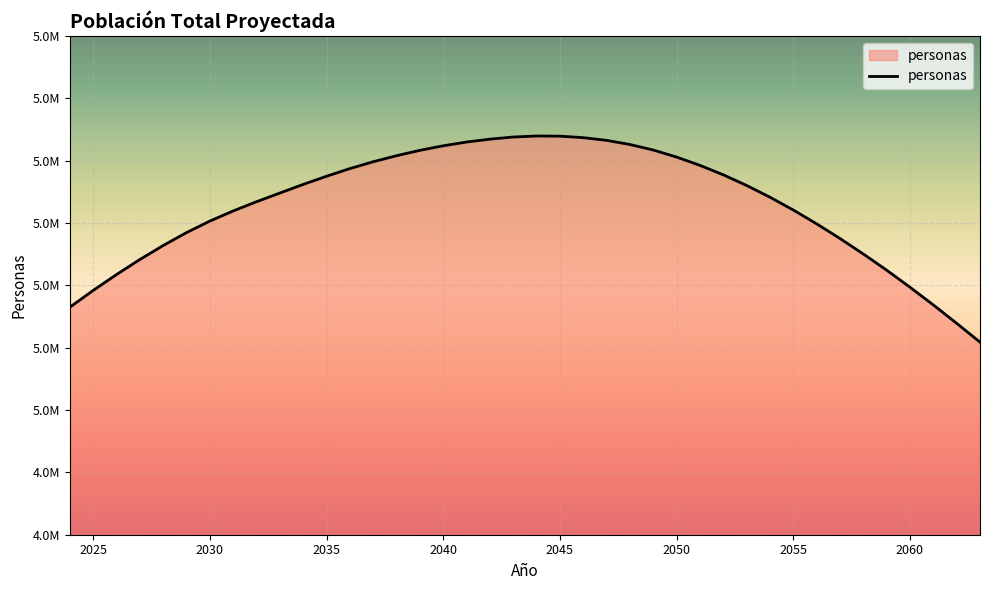

Is this an area chart (filled region under the line)?

Yes